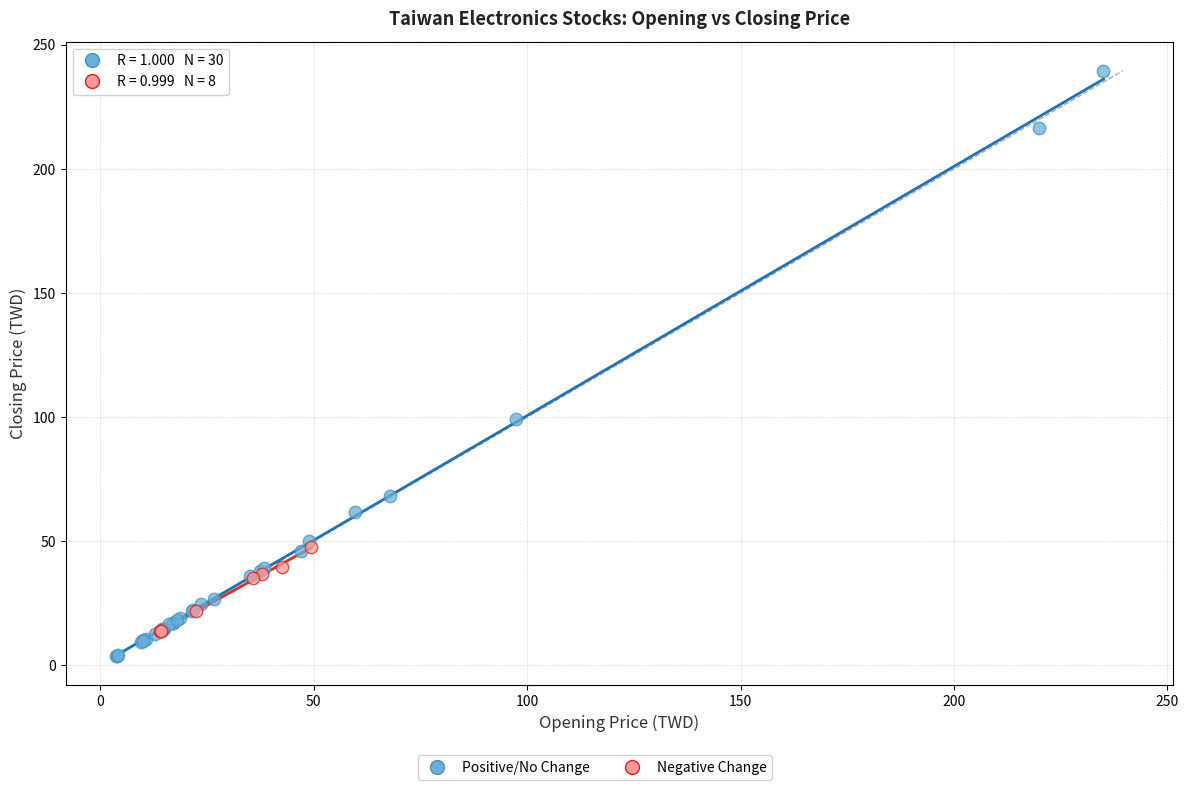

Which series contains the highest Y value?

Positive/No Change